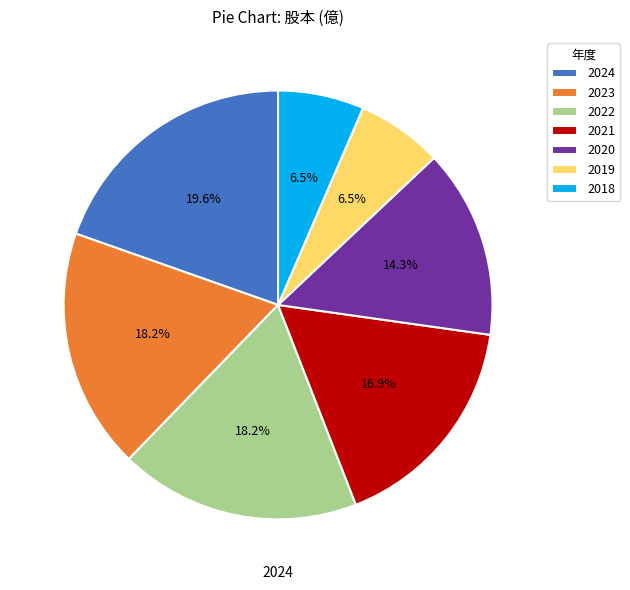

To the nearest percent, what percentage of the pie is 2022?

18%